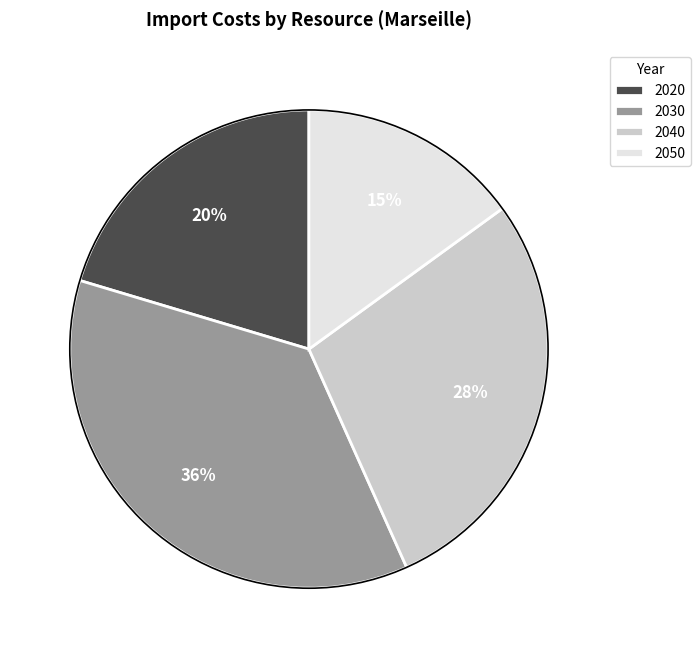

Which has a higher value, 2030 or 2040?

2030